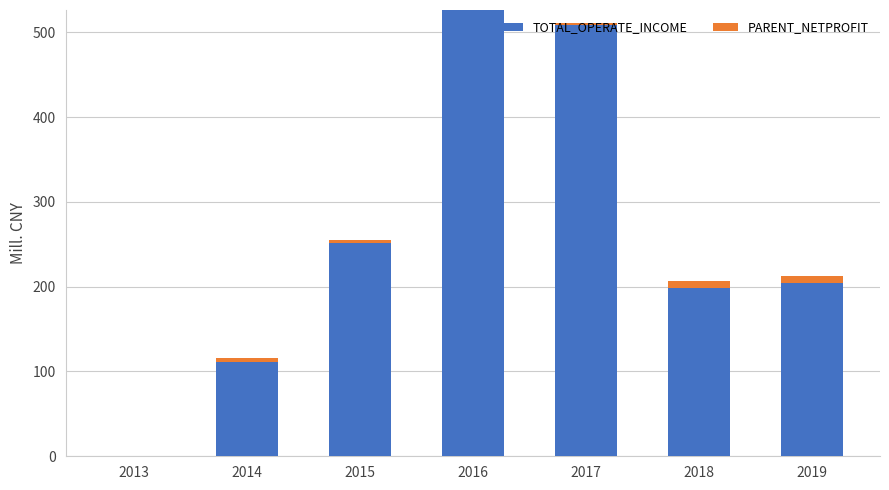

What is the total value across all series at 2015?

255.3